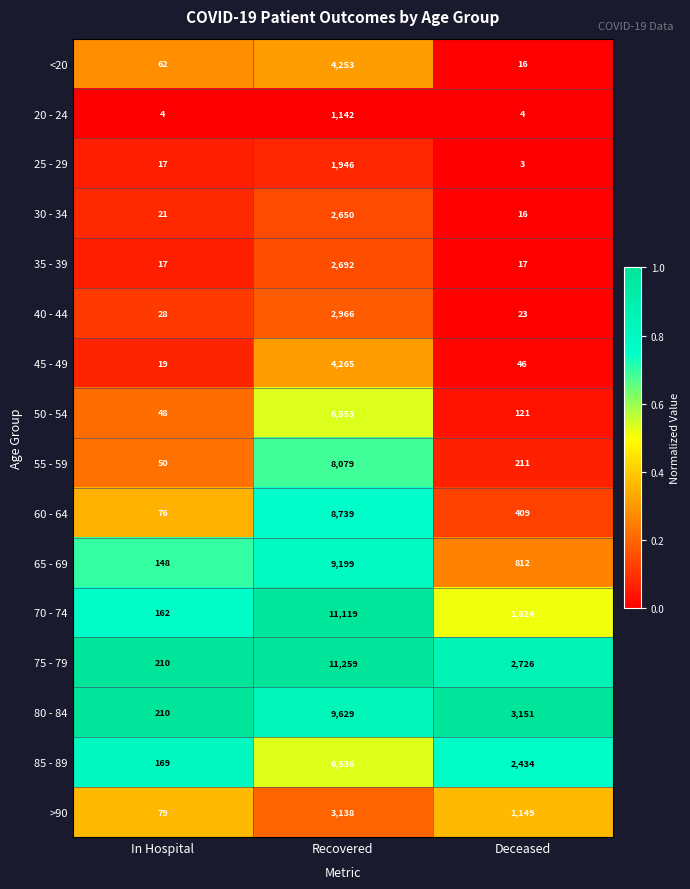

What is the difference between the maximum and minimum values in the 65 - 69 series?

9051